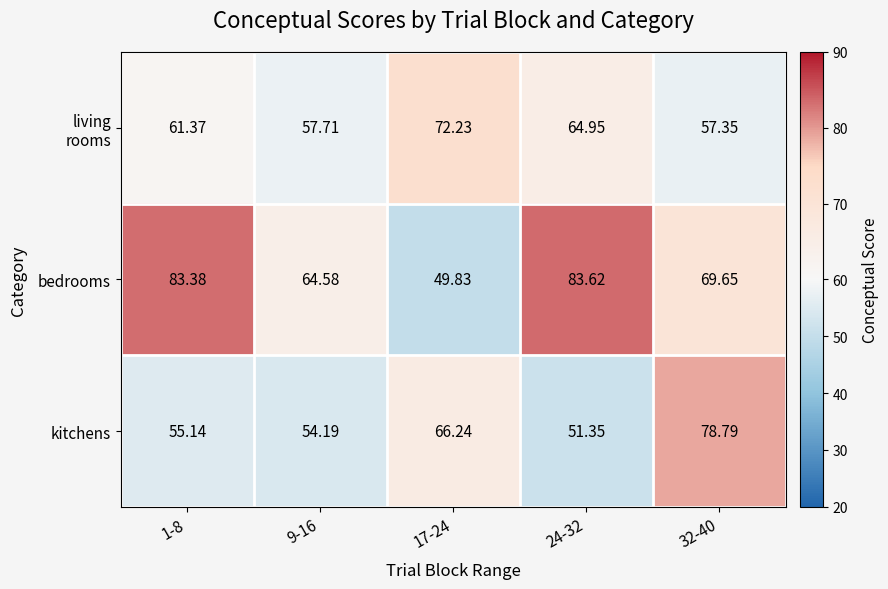

Which series changed the most between 9-16 and 17-24?

bedrooms